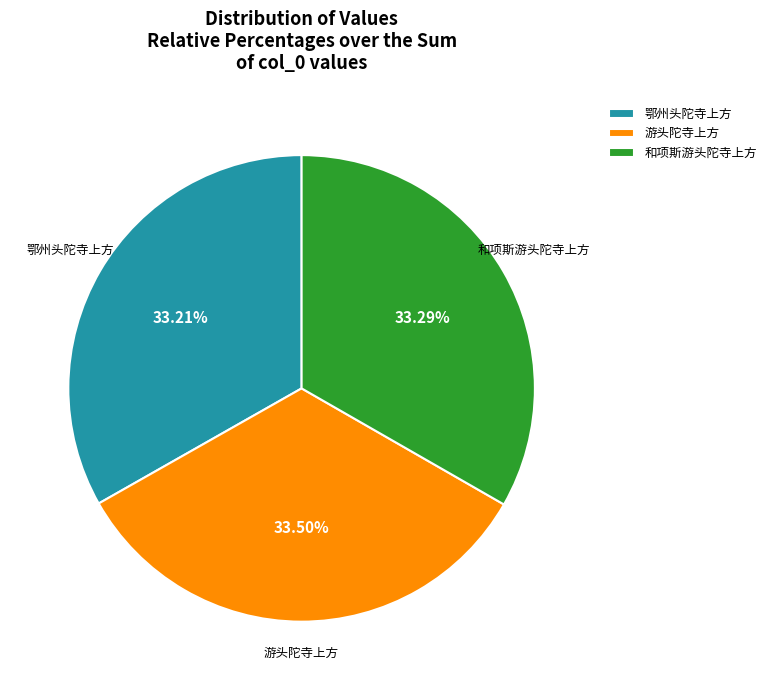

Approximately how many times larger is the value at 和项斯游头陀寺上方 compared to 鄂州头陀寺上方?

1.0